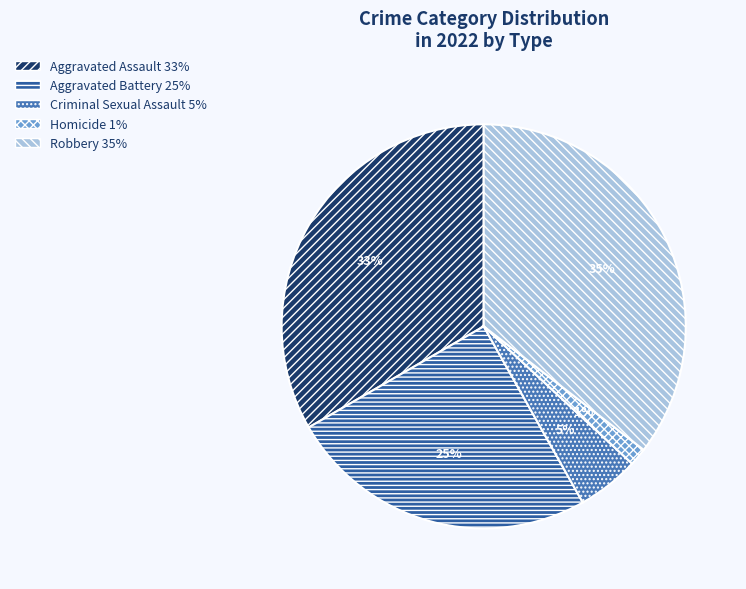

Approximately how many times larger is the value at Robbery compared to Aggravated Assault?

1.1